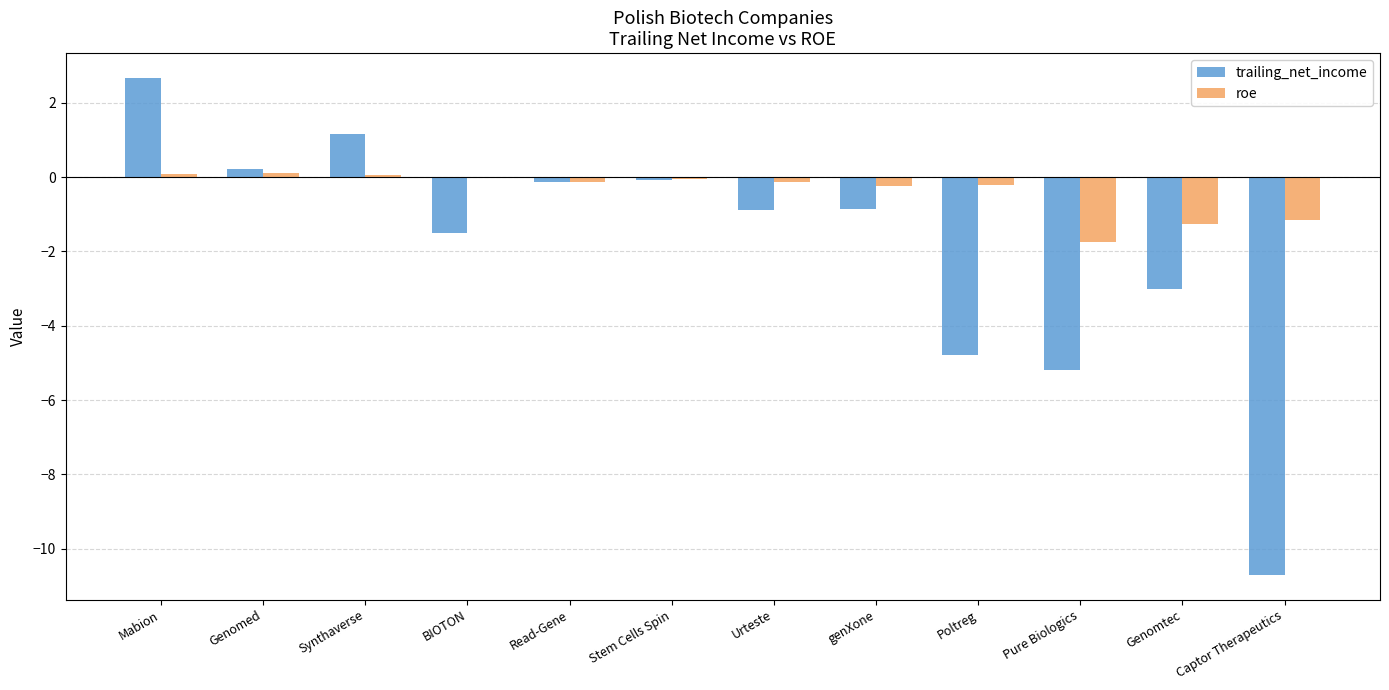

What is the sum of all trailing_net_income values?

-23.1